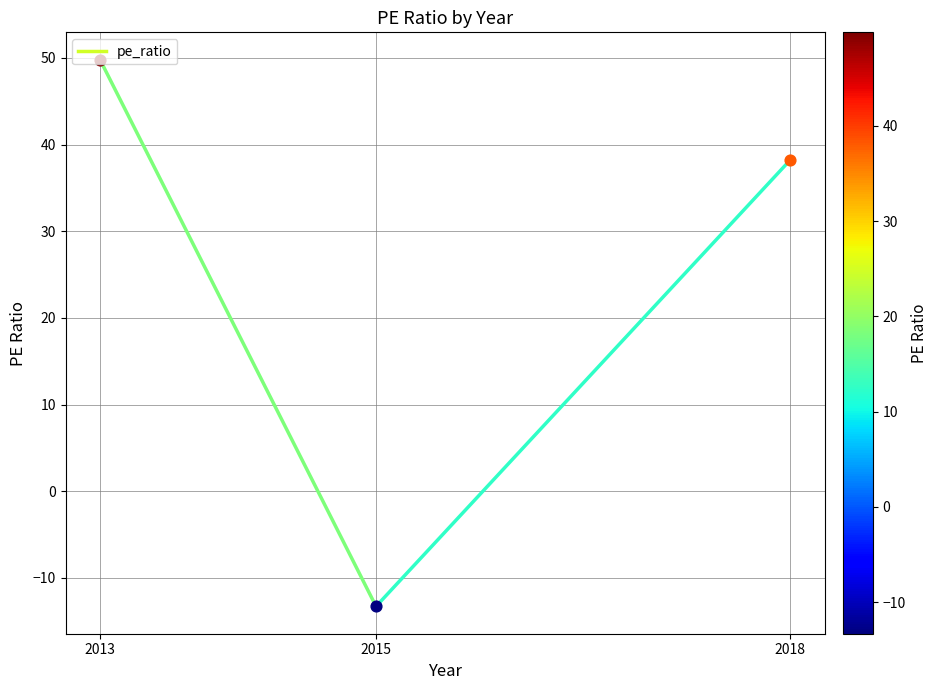

Between 2015 and 2013, which is larger?

2013